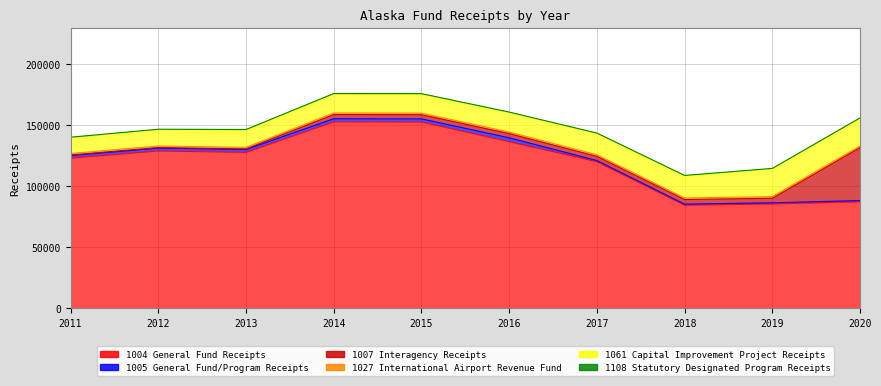

Which series has the widest spread of values?

1004 General Fund Receipts